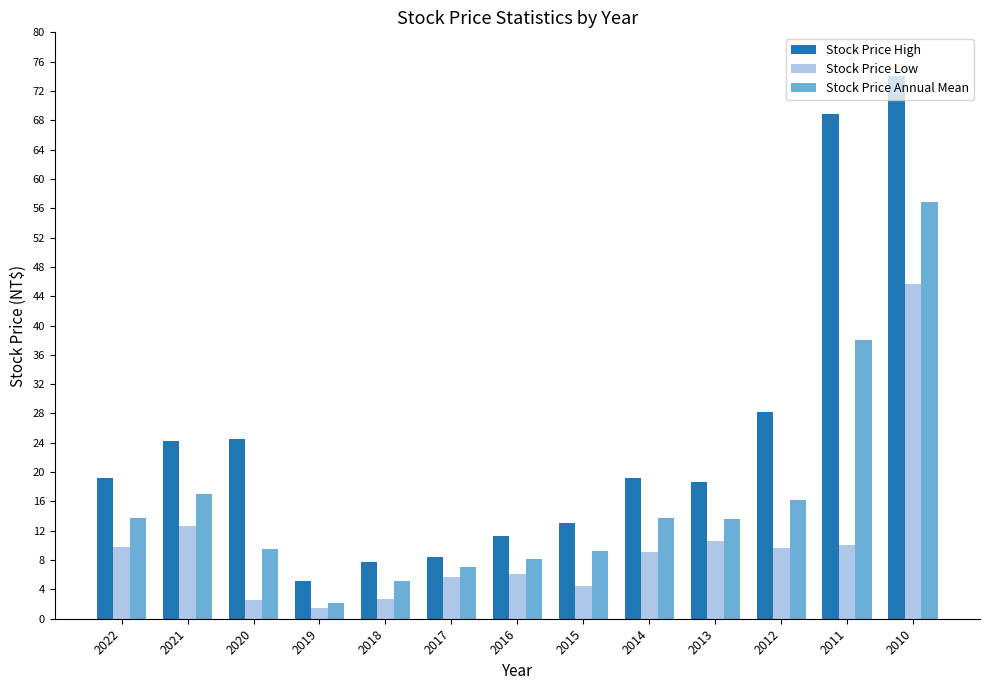

How many data points in Stock Price Low are less than 9?

6